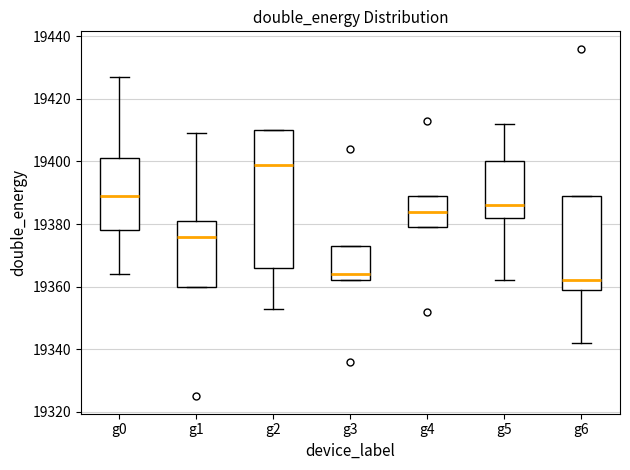

Comparing the boxes themselves (not the whiskers), which one is the tallest?

g2